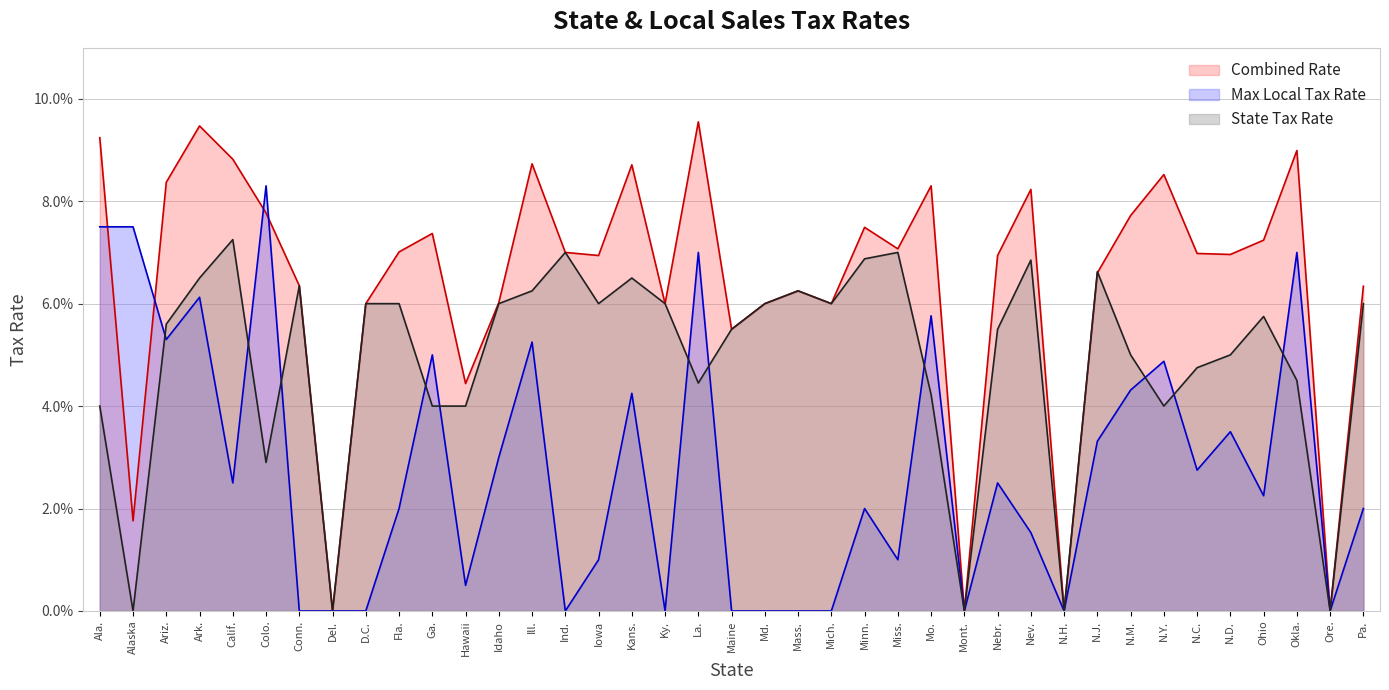

How many interior local peaks does the State Tax Rate series have?

9